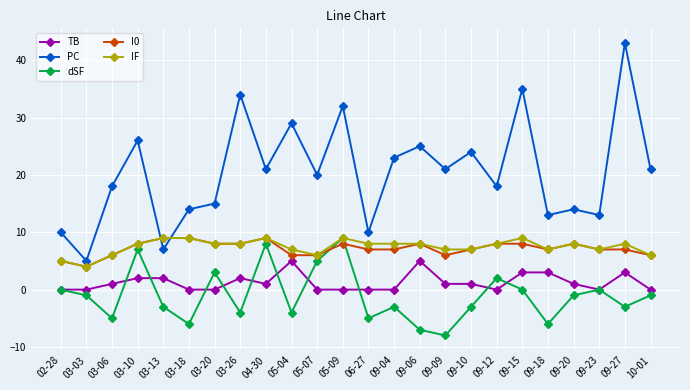

At which label does PC reach its minimum?

03-03